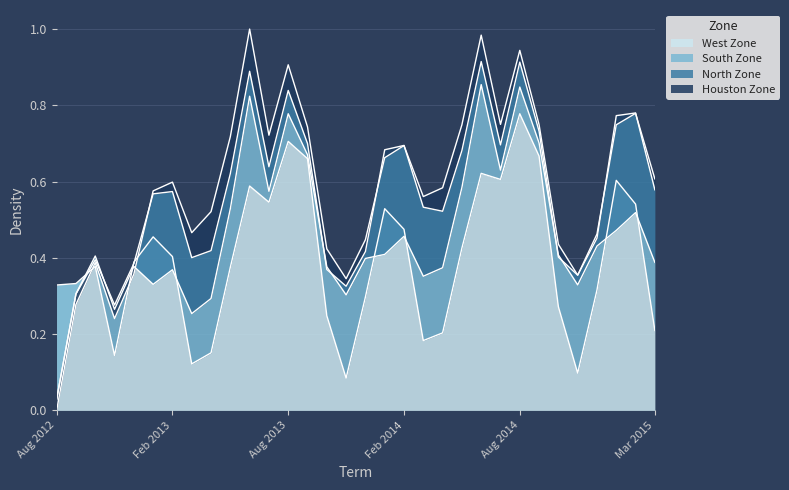

At which category does Houston Zone reach its first local peak?

Oct 2012